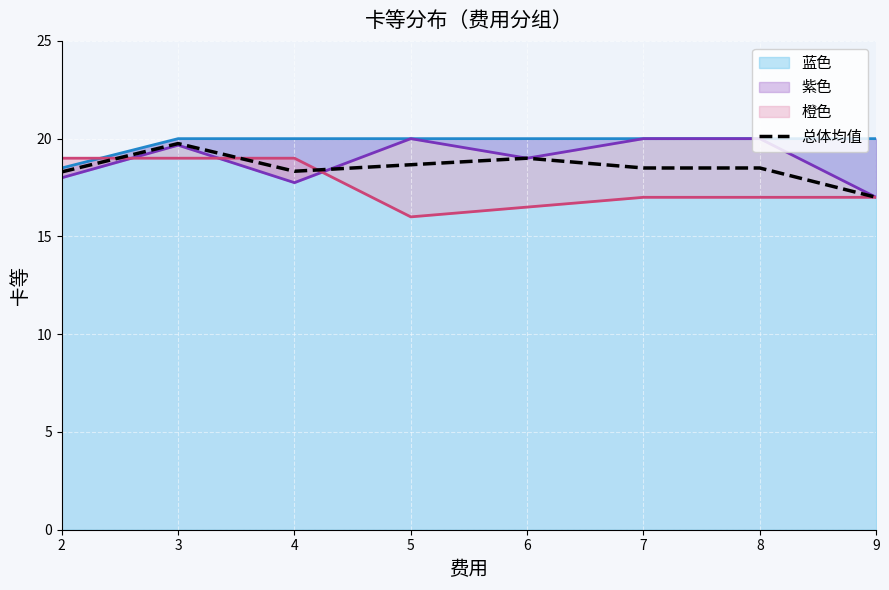

List the labels in order of value, smallest first.

9, 2, 4, 7, 8, 5, 6, 3